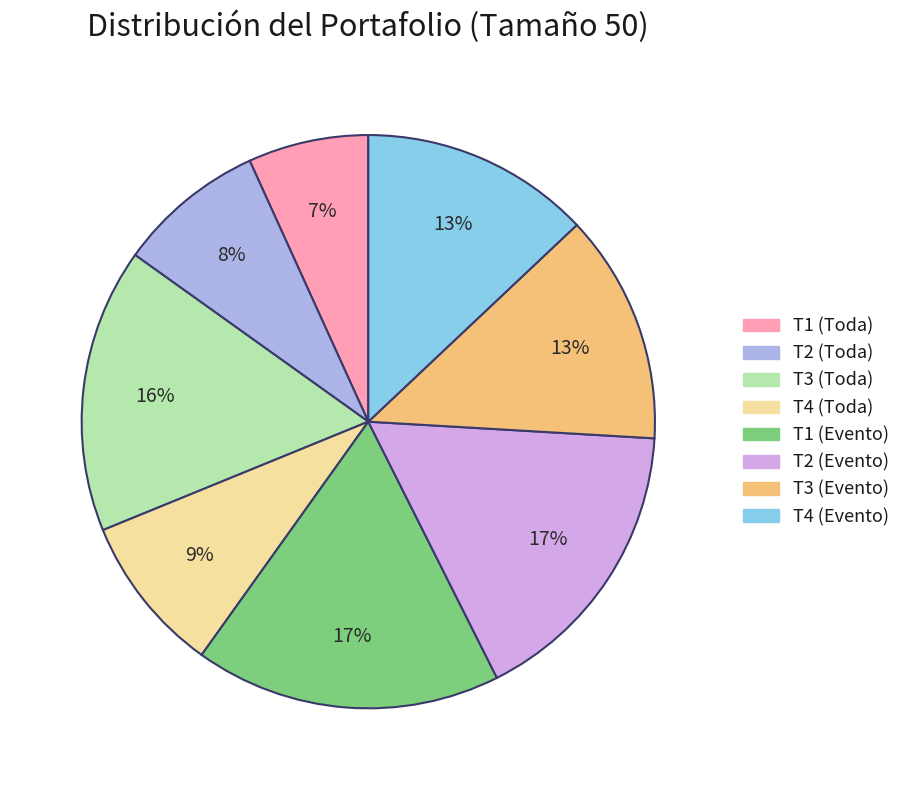

To the nearest percent, what is the average slice percentage?

12%